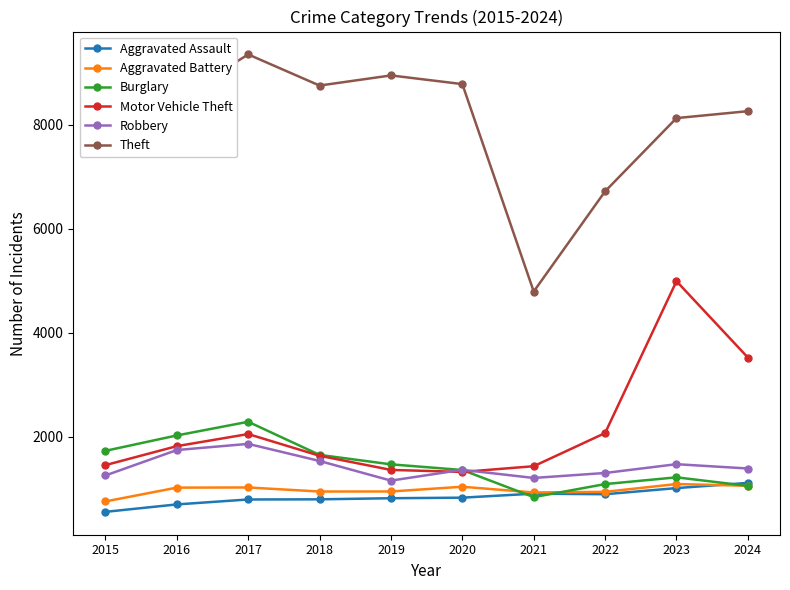

What is the minimum value shown in the chart?

554